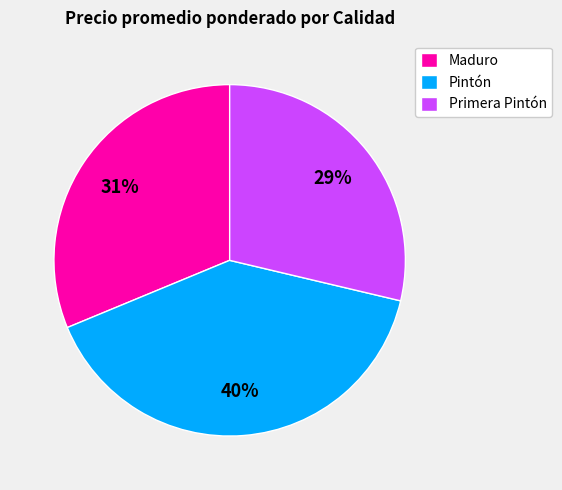

Count the number of slices in the pie.

3